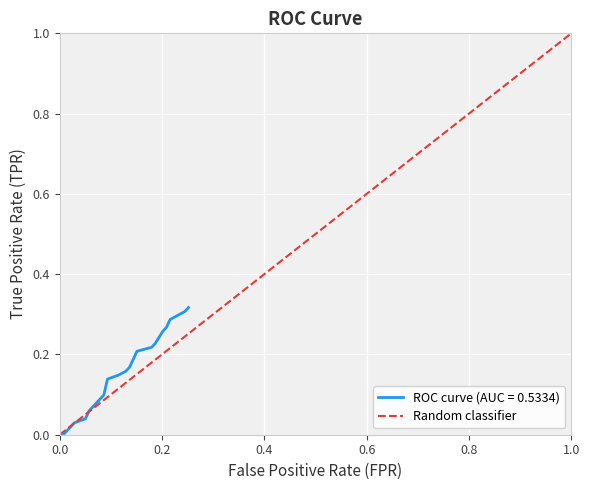

What is the value of the 2nd point from the left?

1